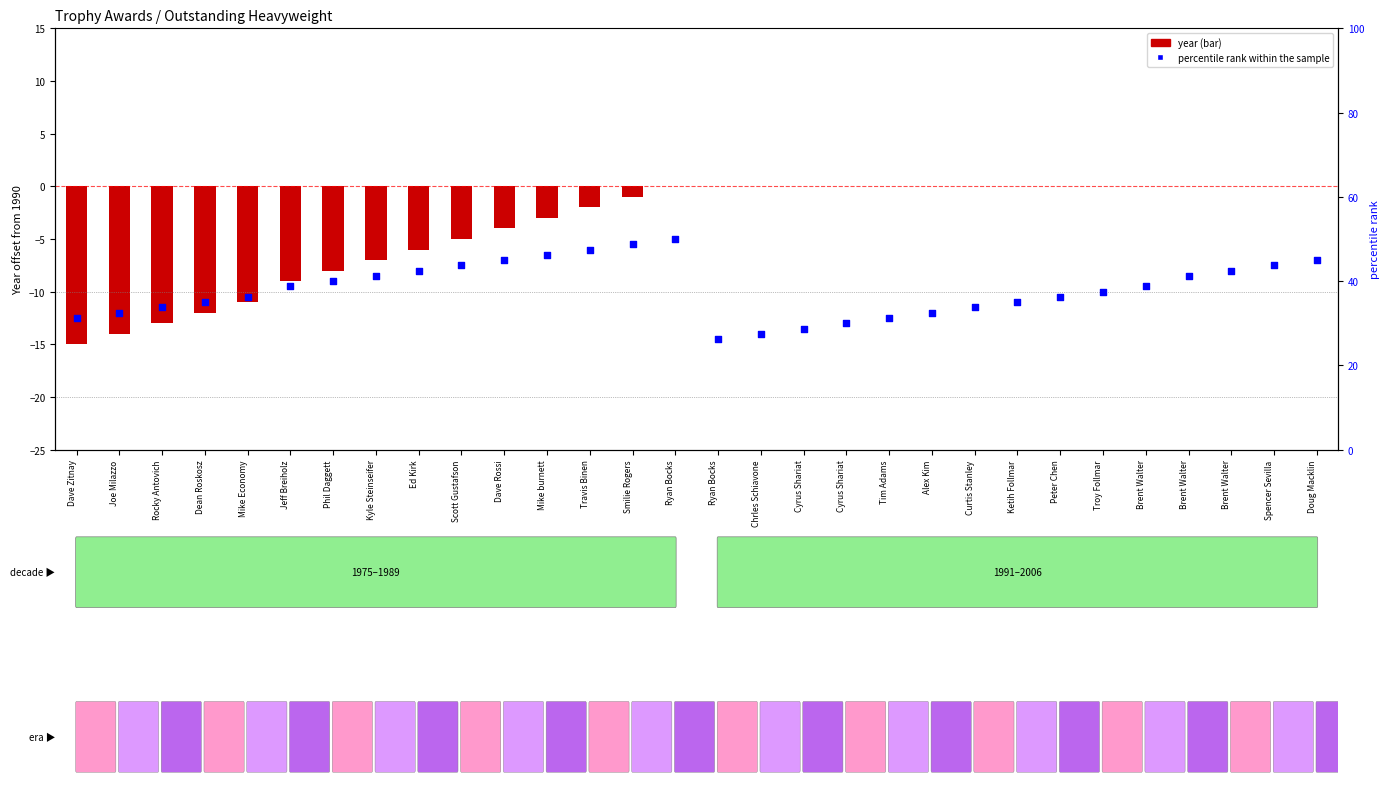

Between Ed Kirk and Dave Zitnay, which is larger?

Ed Kirk